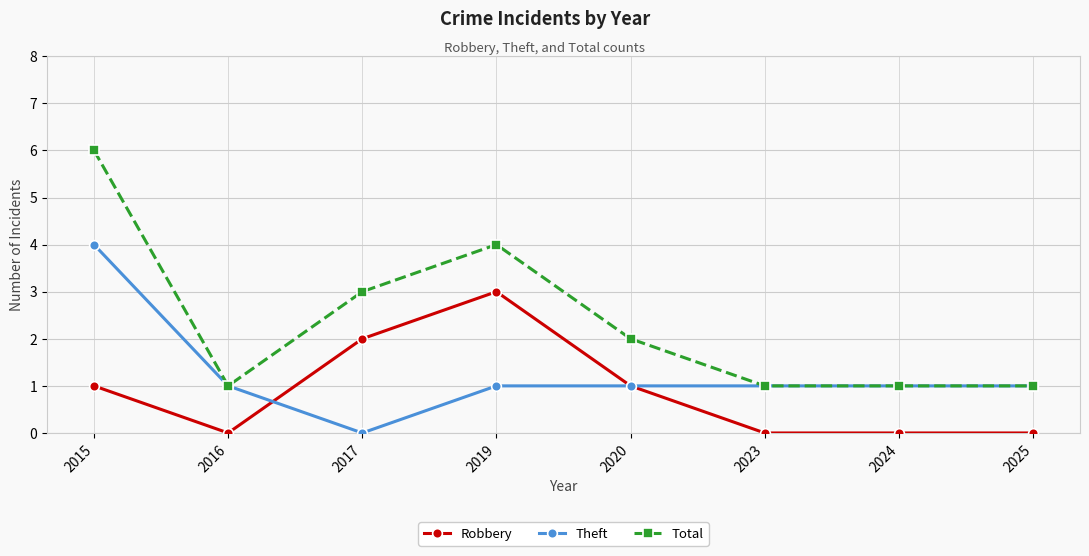

What is the spread (max minus min) of values at 2019?

3